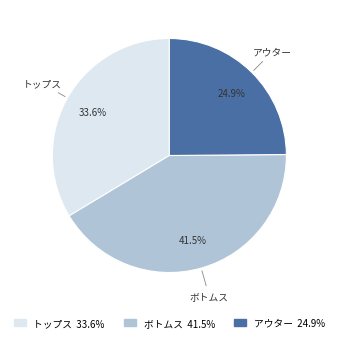

Rank the categories by value from highest to lowest.

ボトムス, トップス, アウター